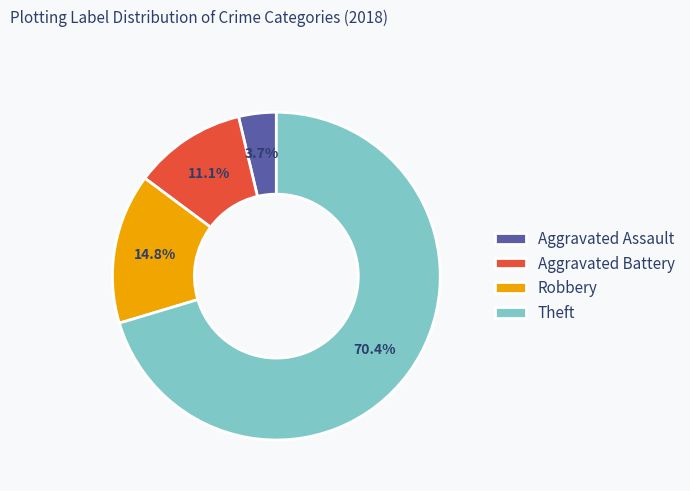

Which has a higher value, Robbery or Aggravated Battery?

Robbery